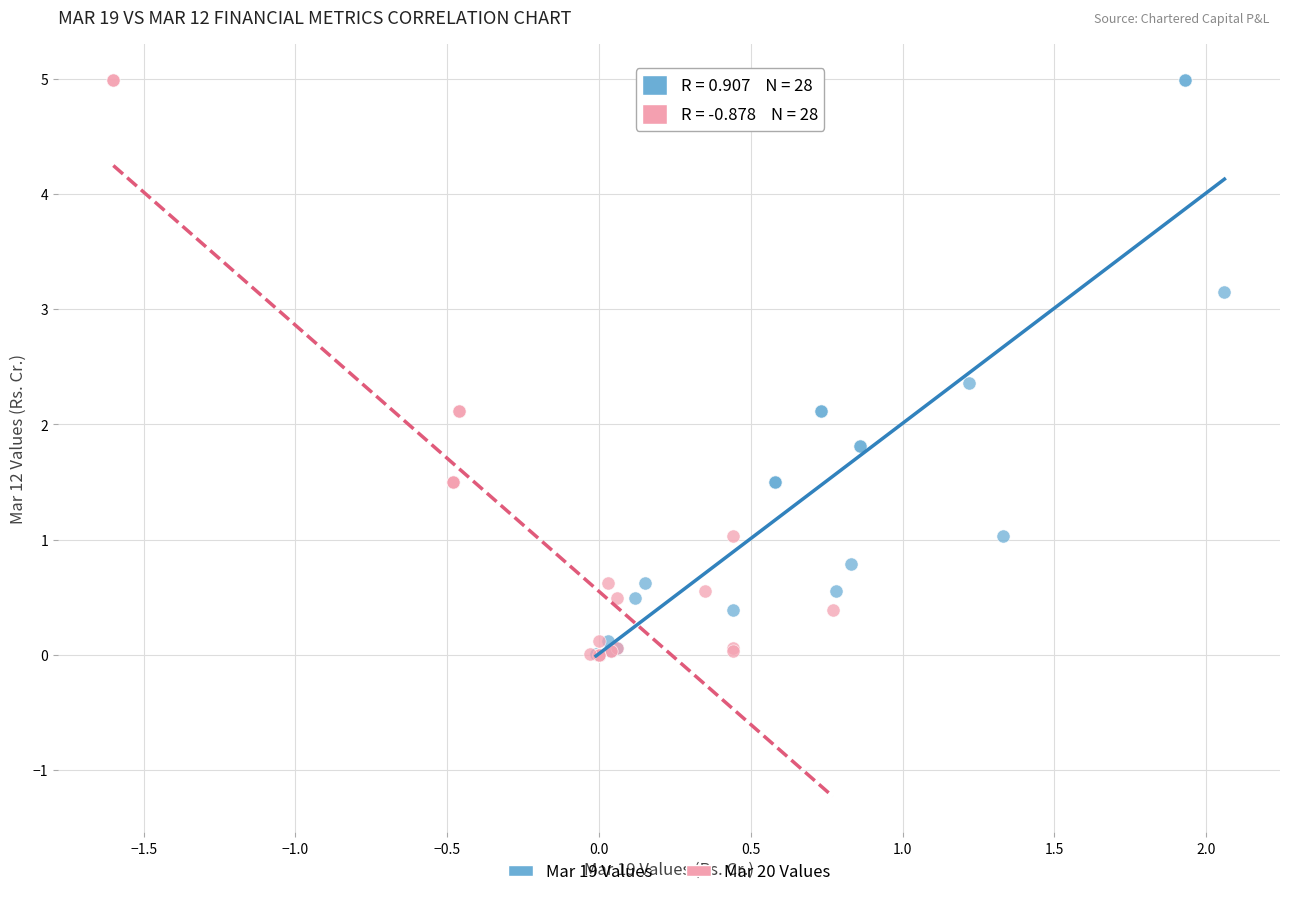

What are all the series names shown in the legend?

Mar 19 Values, Mar 20 Values